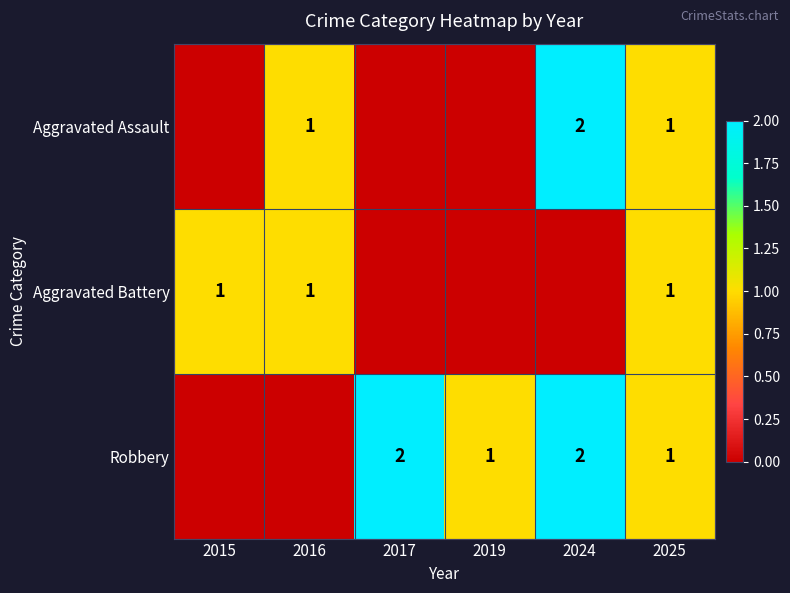

What is the spread (max minus min) of values at 2016?

1